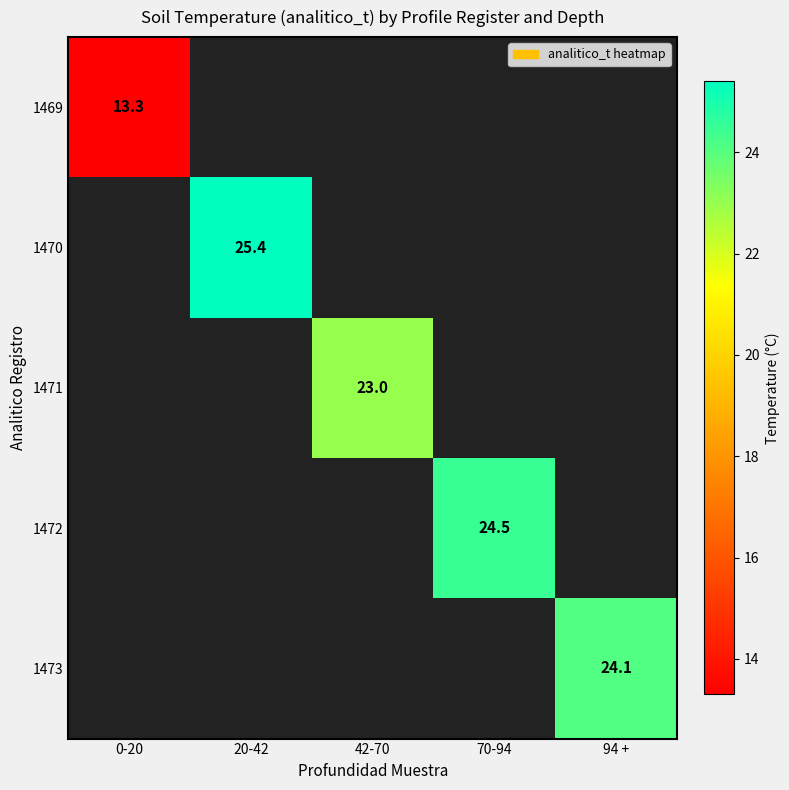

Between 0-20 and 94 +, which is larger?

94 +